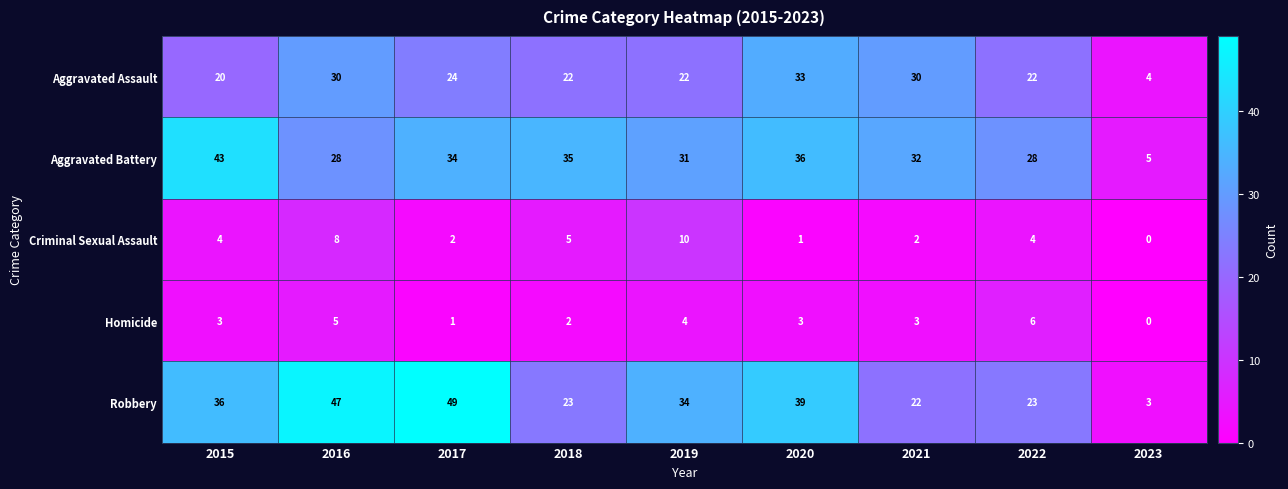

At which label is Aggravated Assault closest to 18?

2015